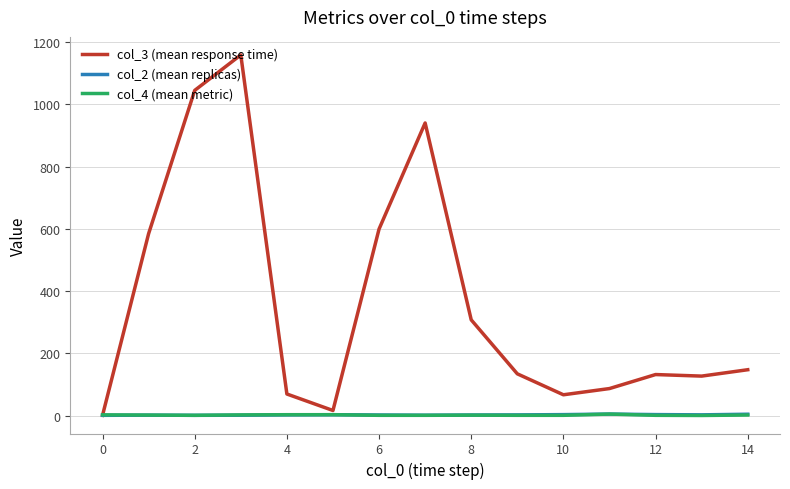

What is the greatest value displayed?

1159.0